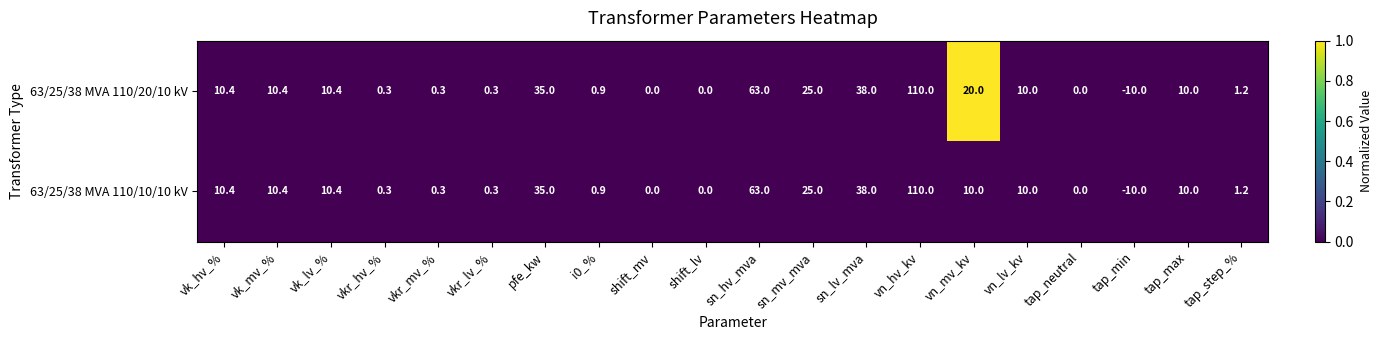

Count the number of data series in this chart.

2